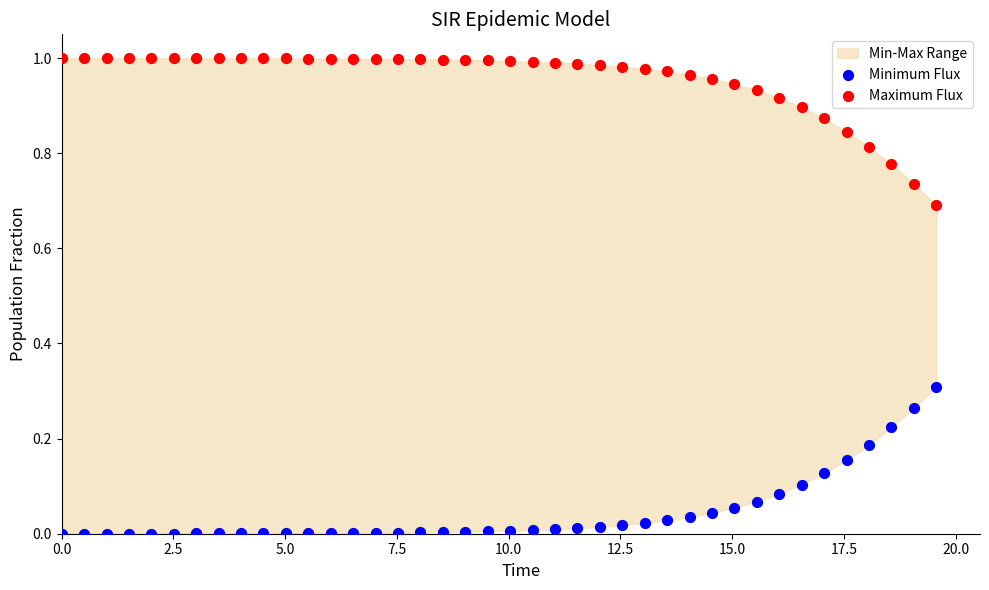

Which series reaches the maximum Y coordinate?

Maximum Flux